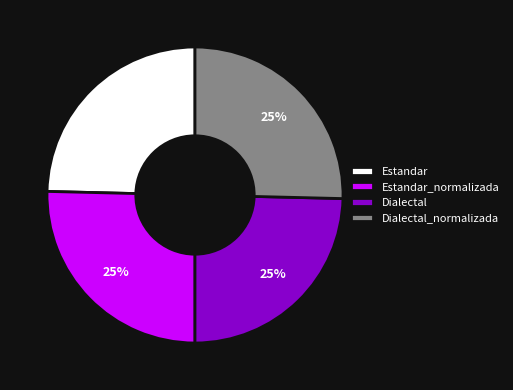

To the nearest percent, what percentage of the pie is Dialectal?

25%